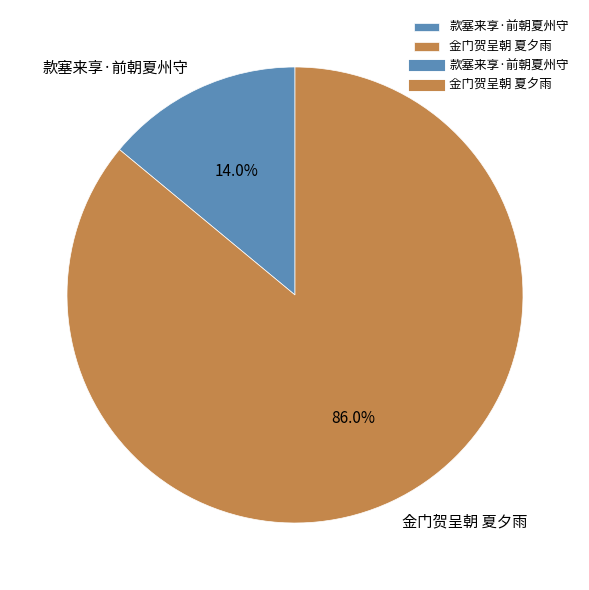

To the nearest percent, what portion does 款塞来享·前朝夏州守 represent?

14%